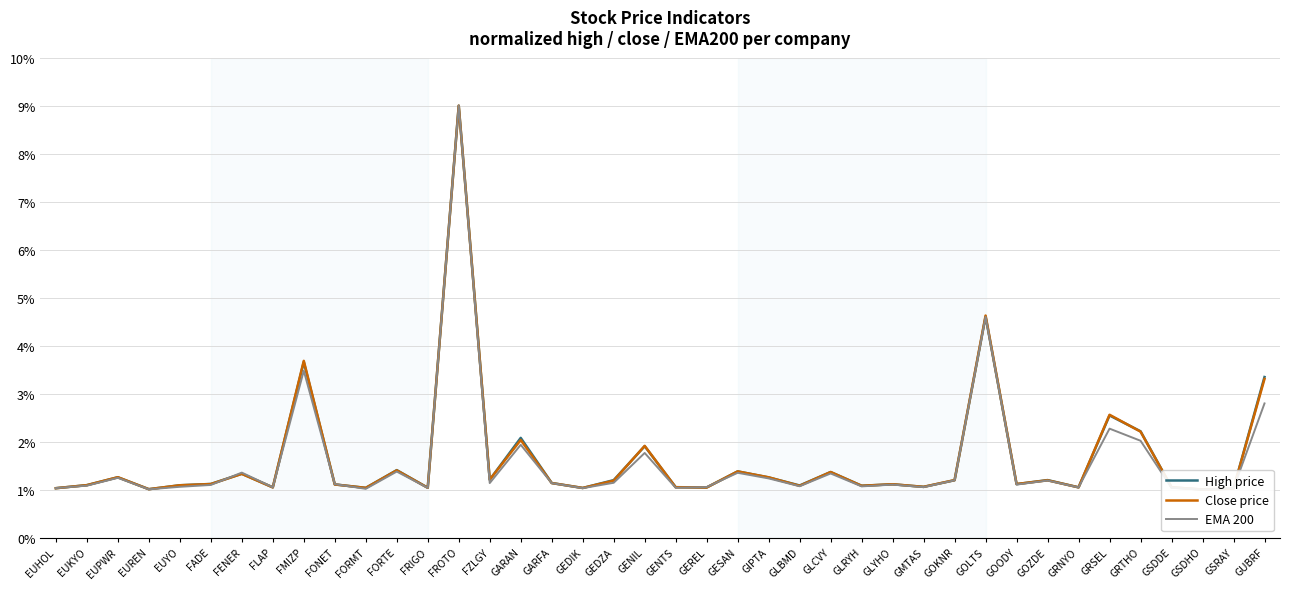

What is the difference between the High price values at GUBRF and GSDHO?

2.3